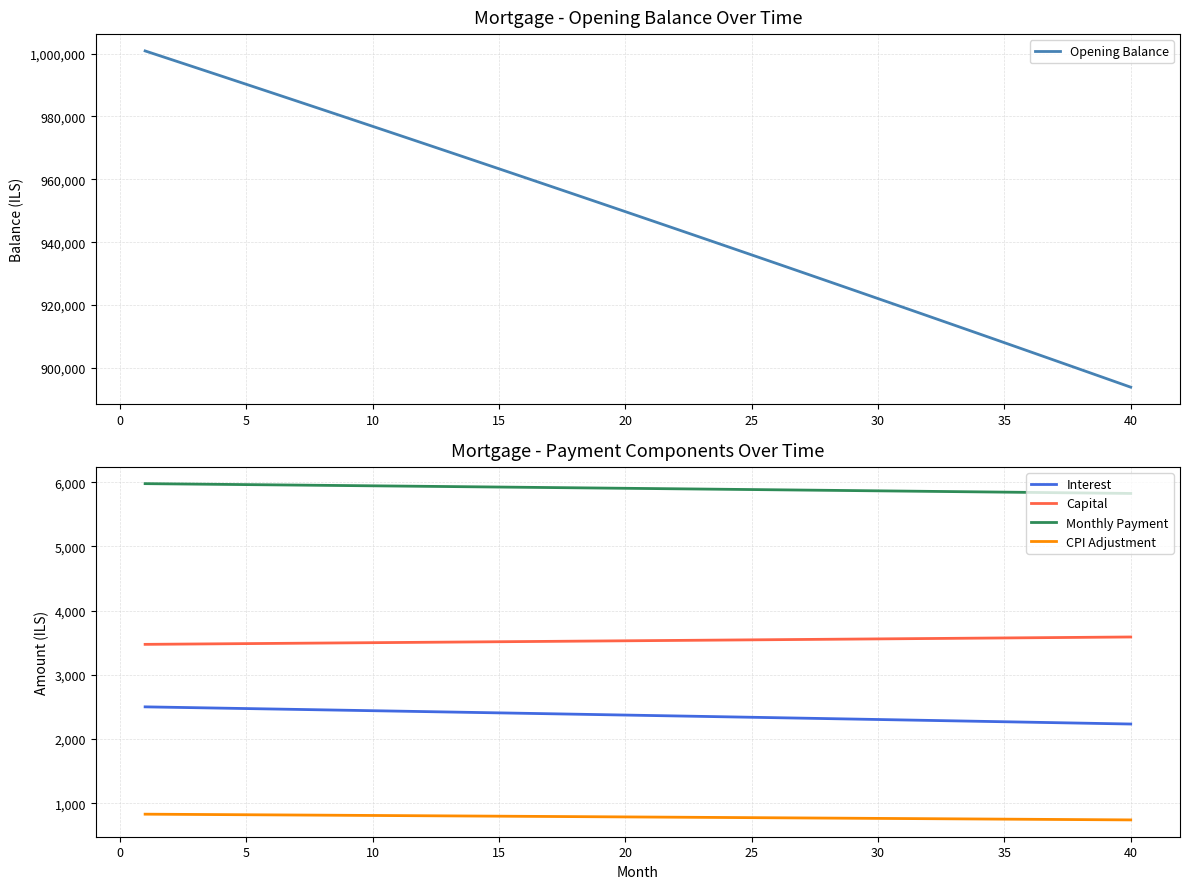

Does the chart have visible grid lines?

Yes